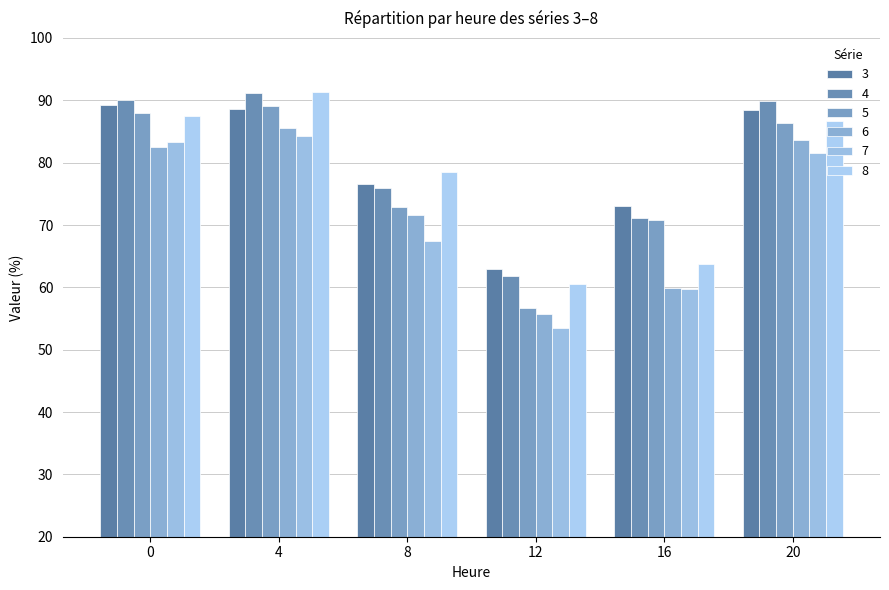

What is the smallest value displayed?

53.5